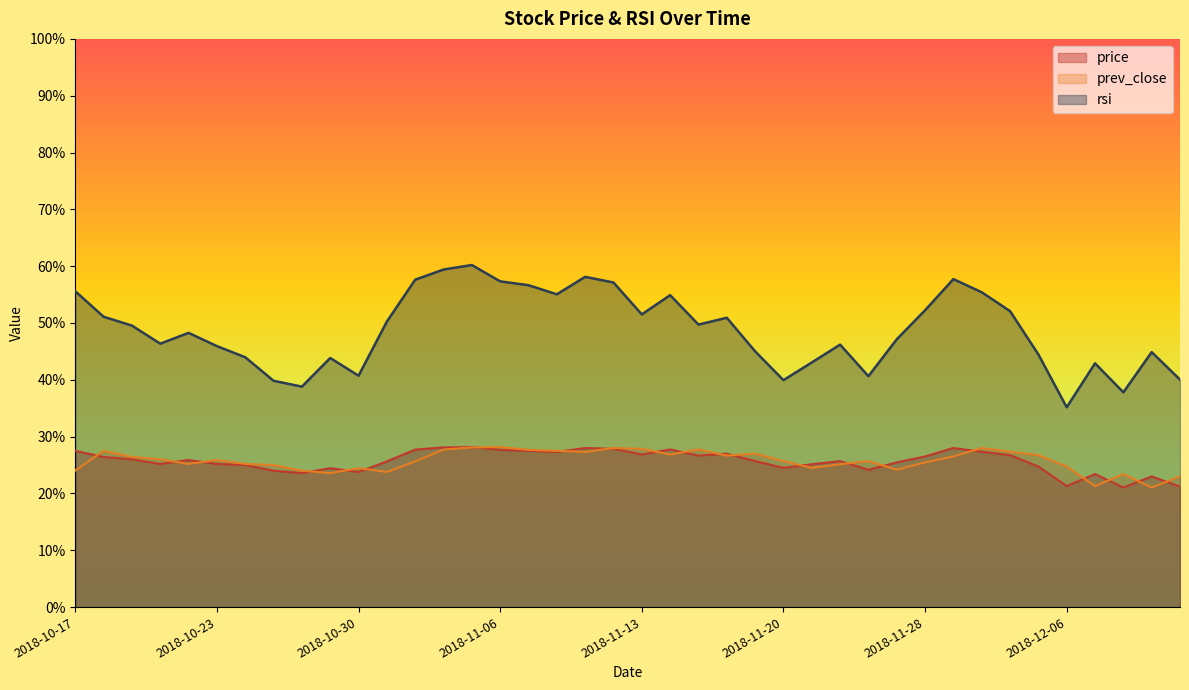

At which label does rsi reach its minimum?

2018-12-06